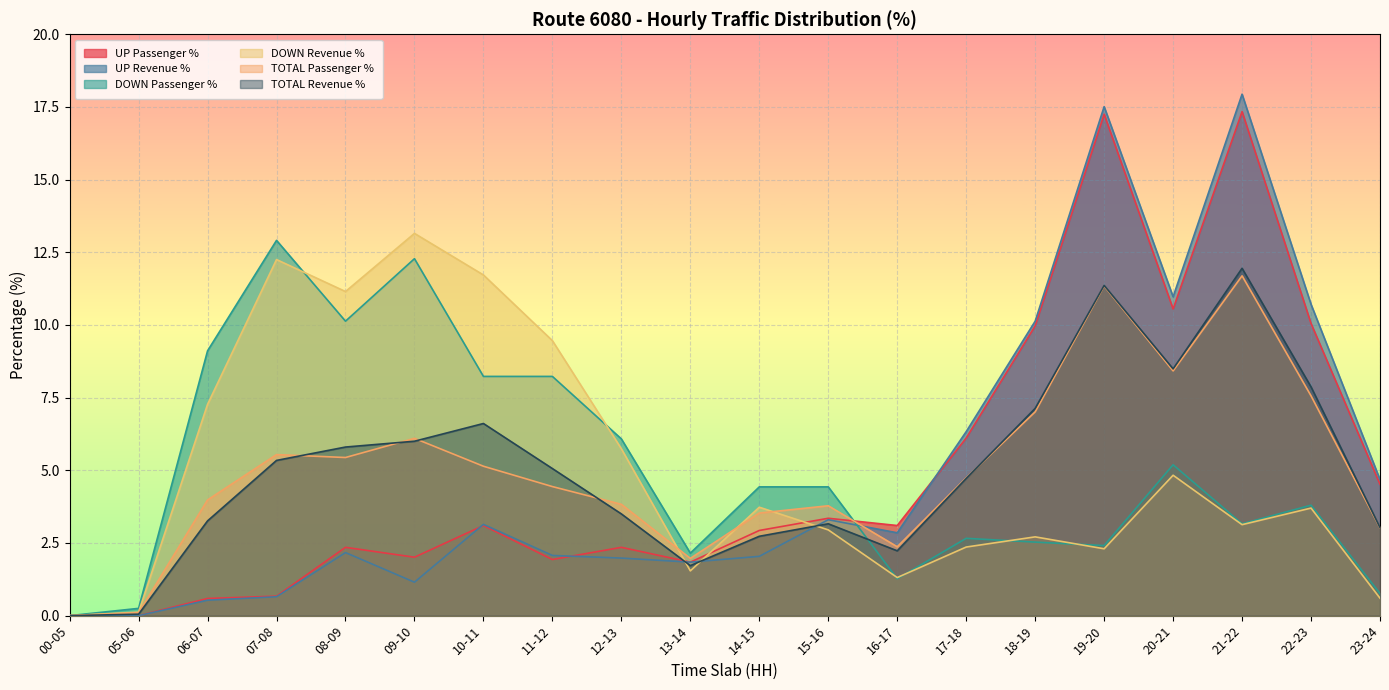

Where does the DOWN Passenger % series first go above 4?

06-07